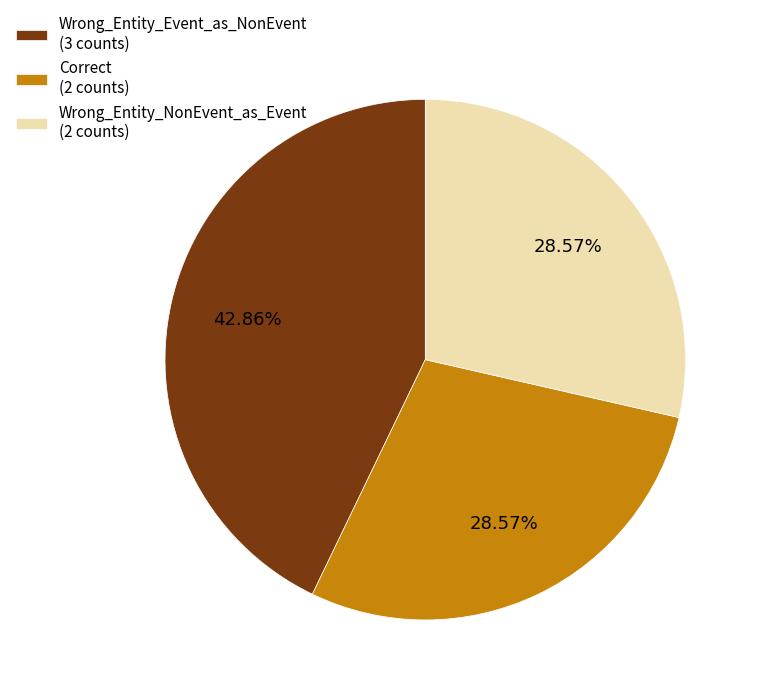

To the nearest percent, what is the difference between the Wrong_Entity_Event_as_NonEvent and Correct slice percentages?

14%